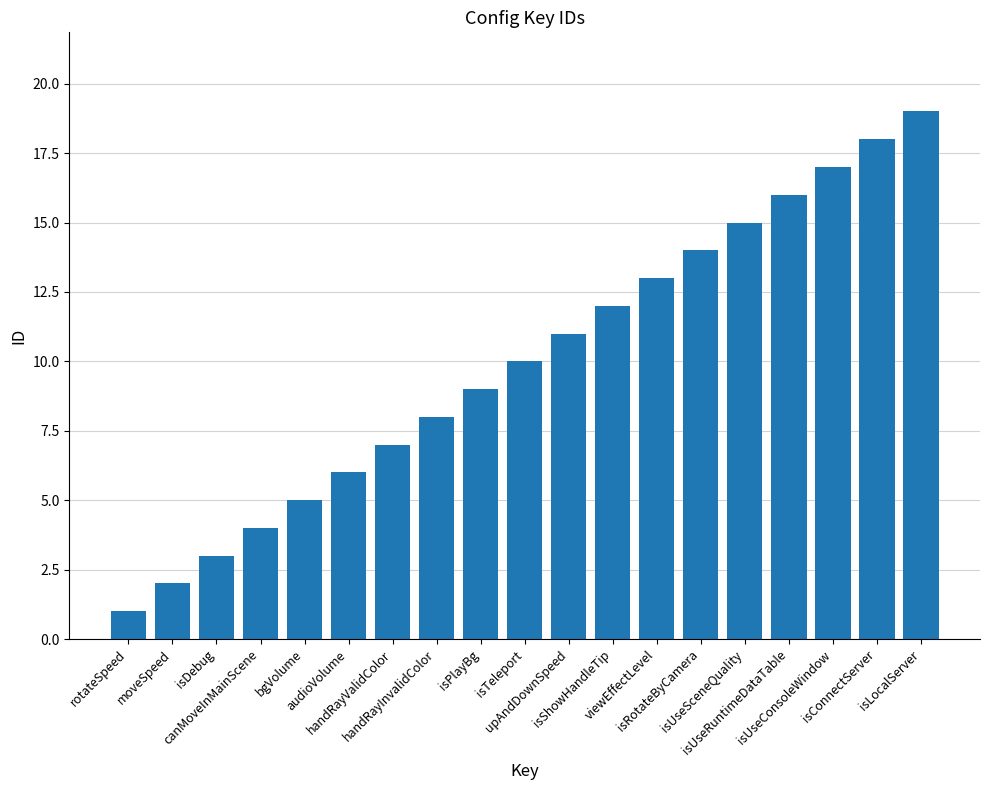

At which label is the value closest to 10?

isTeleport